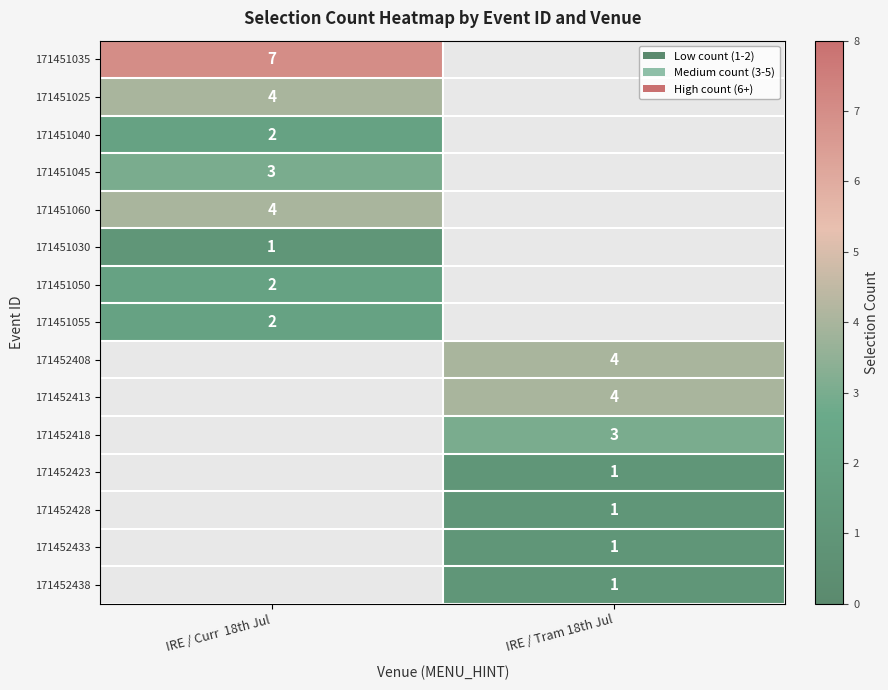

The value of 171451035 at IRE / Curr  18th Jul is 3. True or false?

False